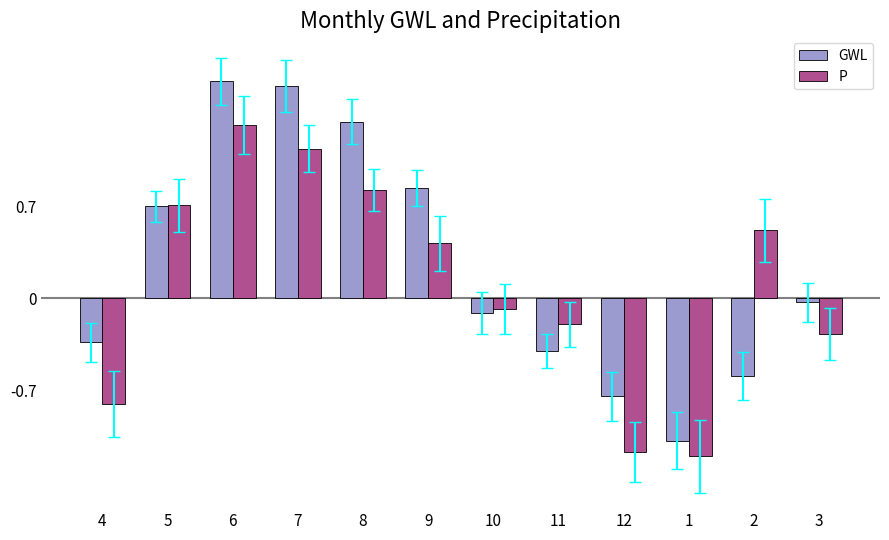

How many data points in P are above 0?

6